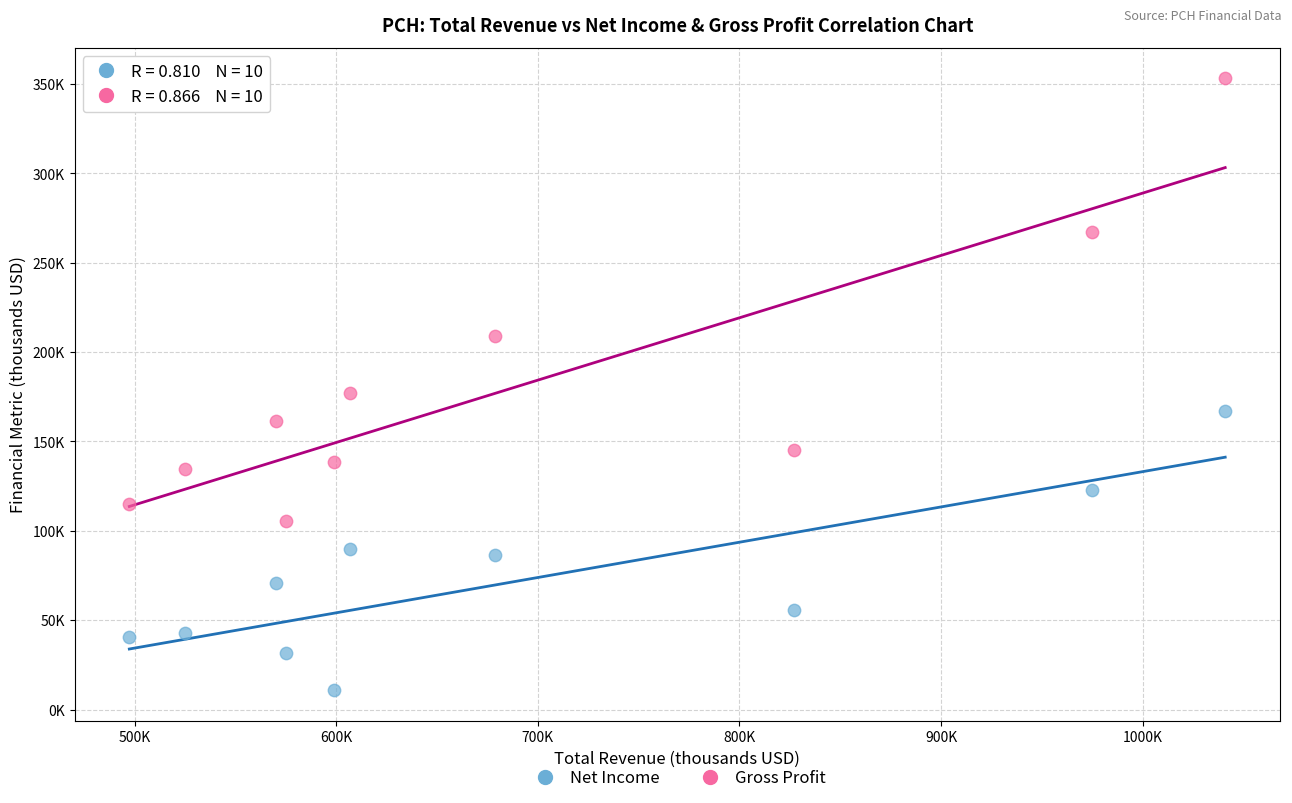

What are all the series names shown in the legend?

Net Income, Gross Profit